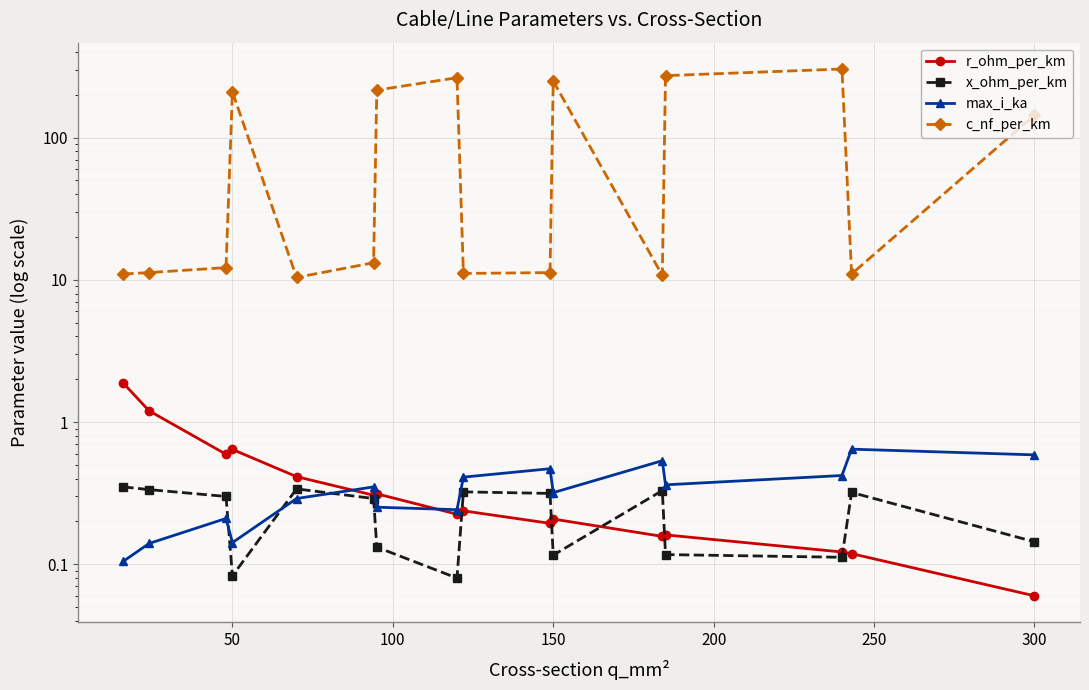

The max_i_ka series shows 0.1 at 150. True or false?

False